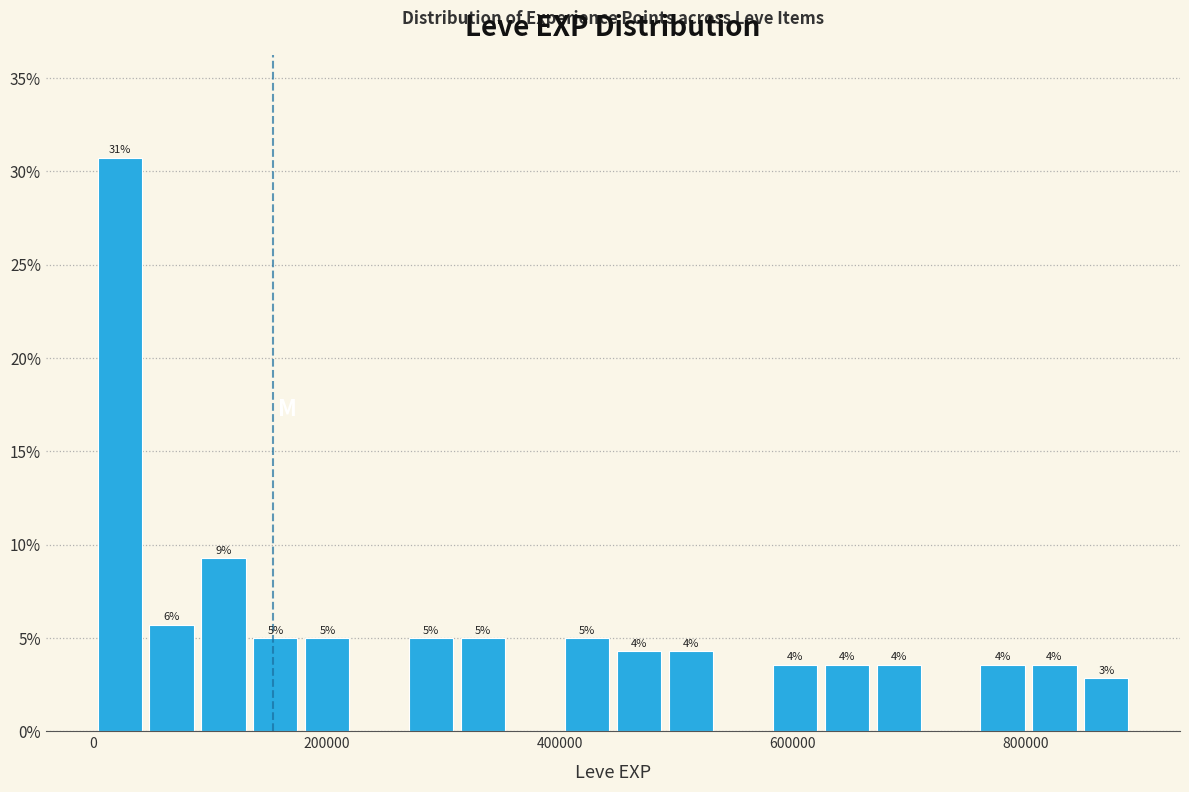

Around what value on the x-axis is the tallest bar? Give the approximate position of its centre, as read against the axis.

20000